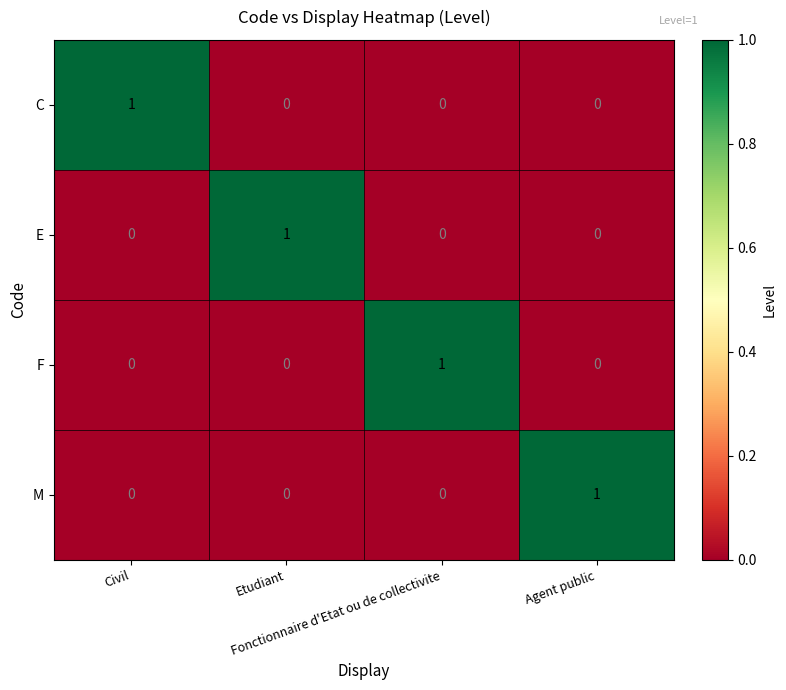

What is the total value across all series at Agent public?

1